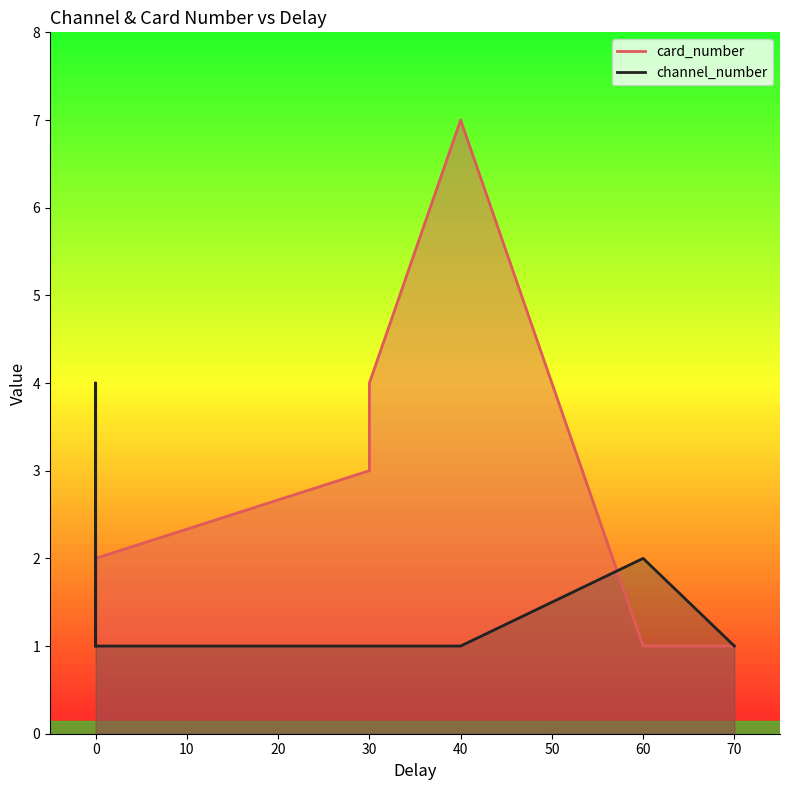

Which series has the largest total across all categories?

card_number